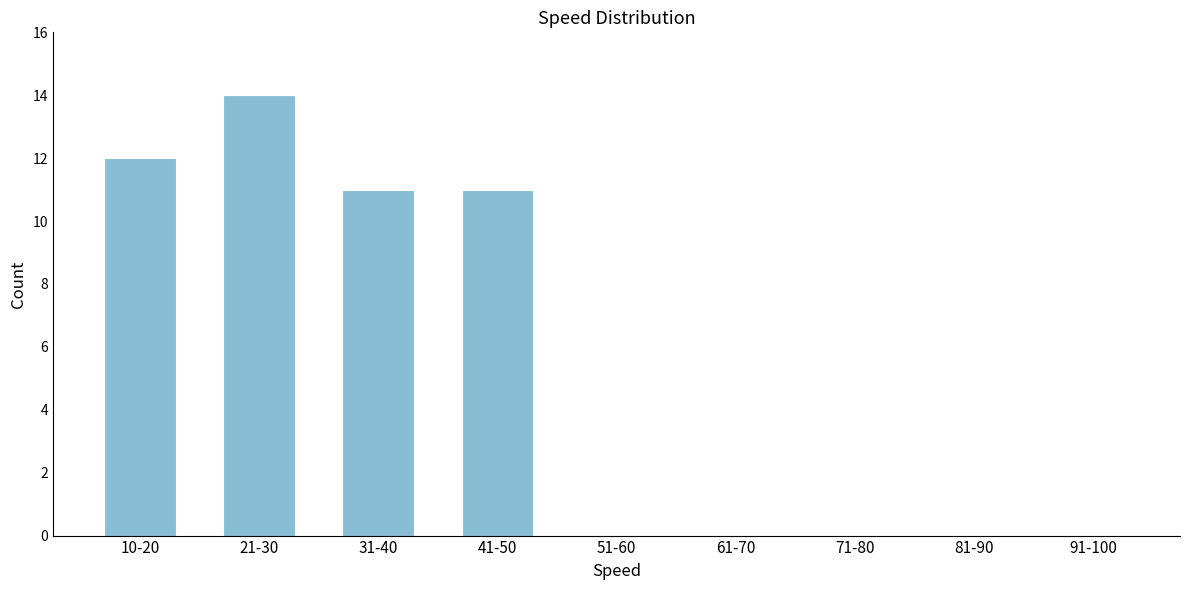

Reading left to right, extract all data points from this chart.

10-20=12	21-30=14	31-40=11	41-50=11	51-60=0	61-70=0	71-80=0	81-90=0	91-100=0